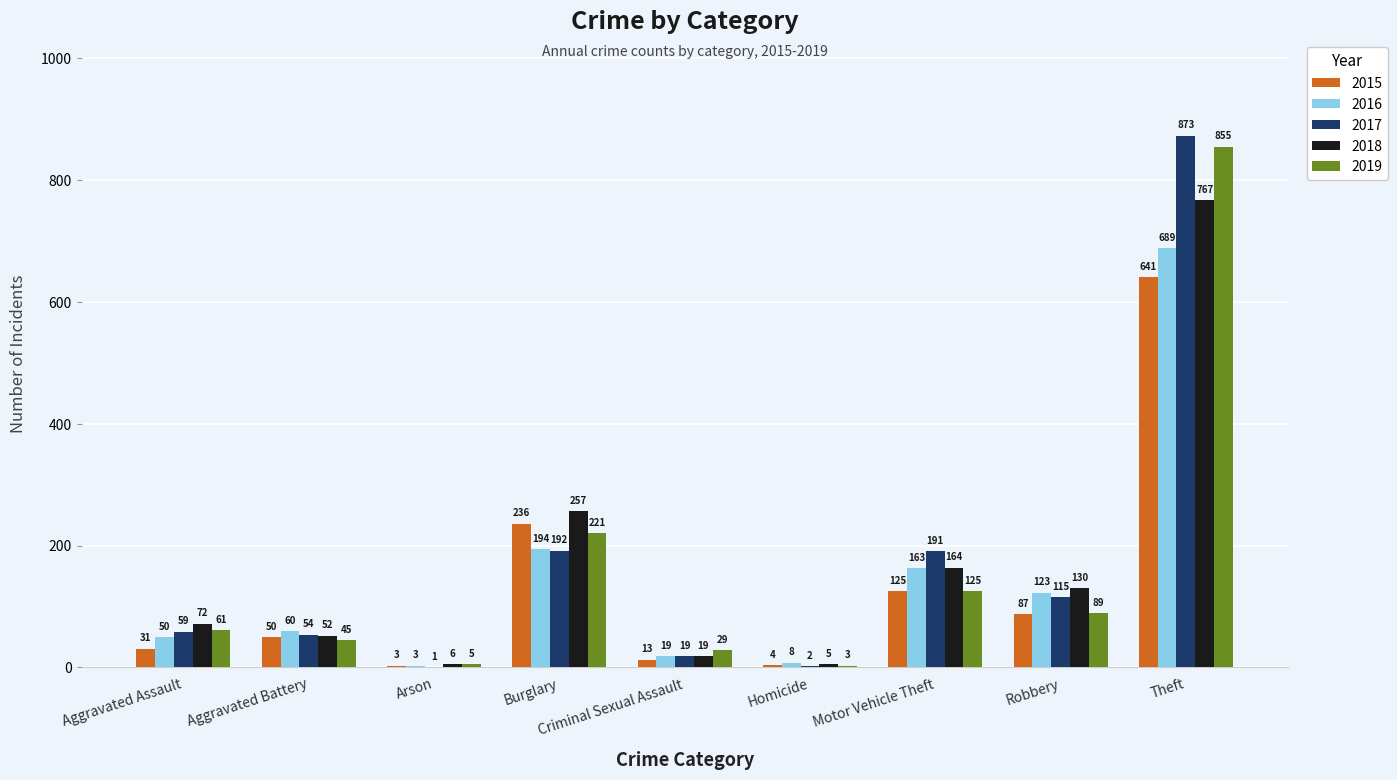

Which category has the highest value across all series?

Theft